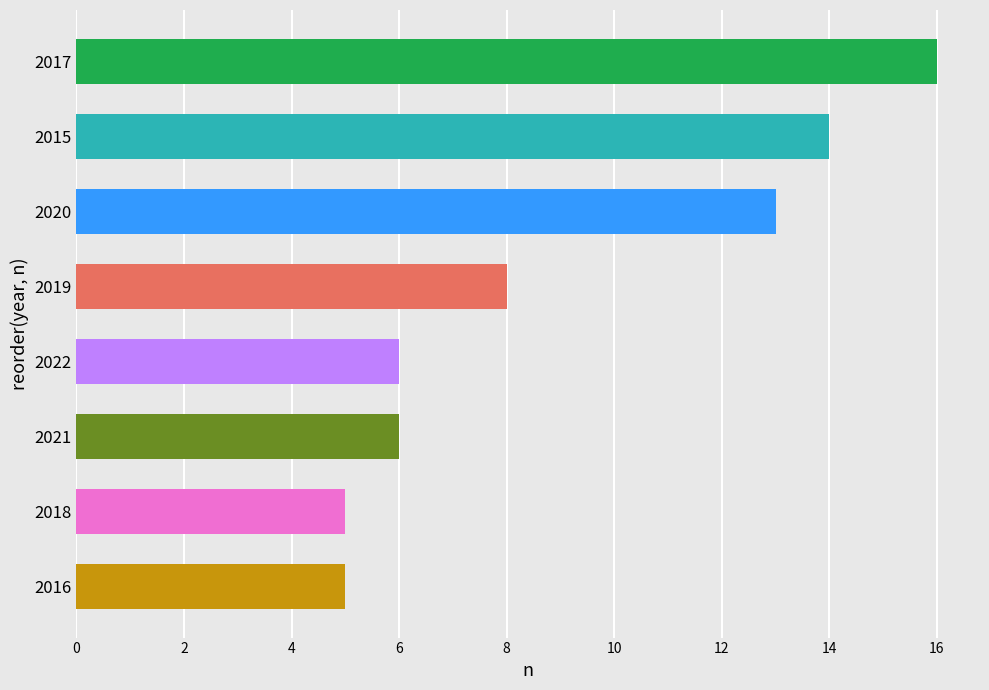

Between 2022 and 2018, which is larger?

2022